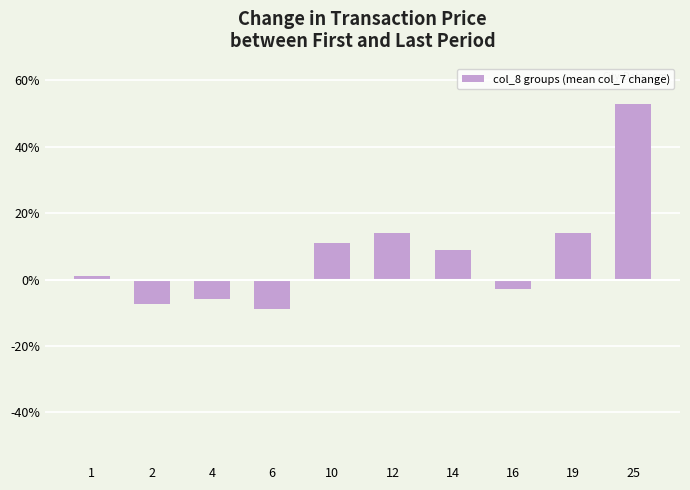

Rank the categories by value from highest to lowest.

25, 12, 19, 10, 14, 1, 16, 4, 2, 6